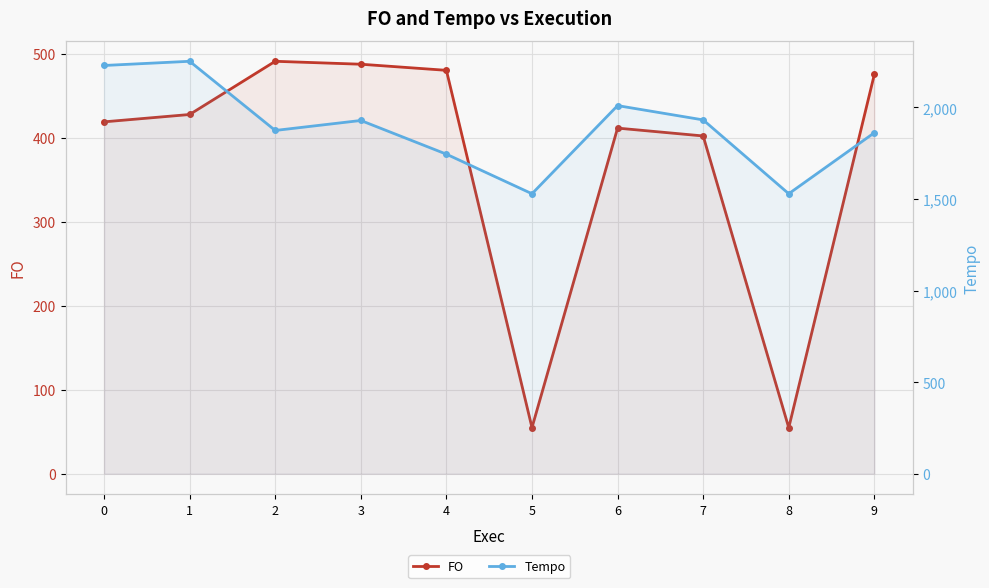

Reading right to left, extract all data points from this chart.

FO: 9=475.1	8=54.7	7=401.9	6=411.3	5=54.9	4=480.0	3=487.3	2=490.8	1=427.5	0=418.7
Tempo: 9=1861.7	8=1528.7	7=1931.8	6=2009.8	5=1528.5	4=1744.7	3=1928.6	2=1874.1	1=2251.8	0=2228.9